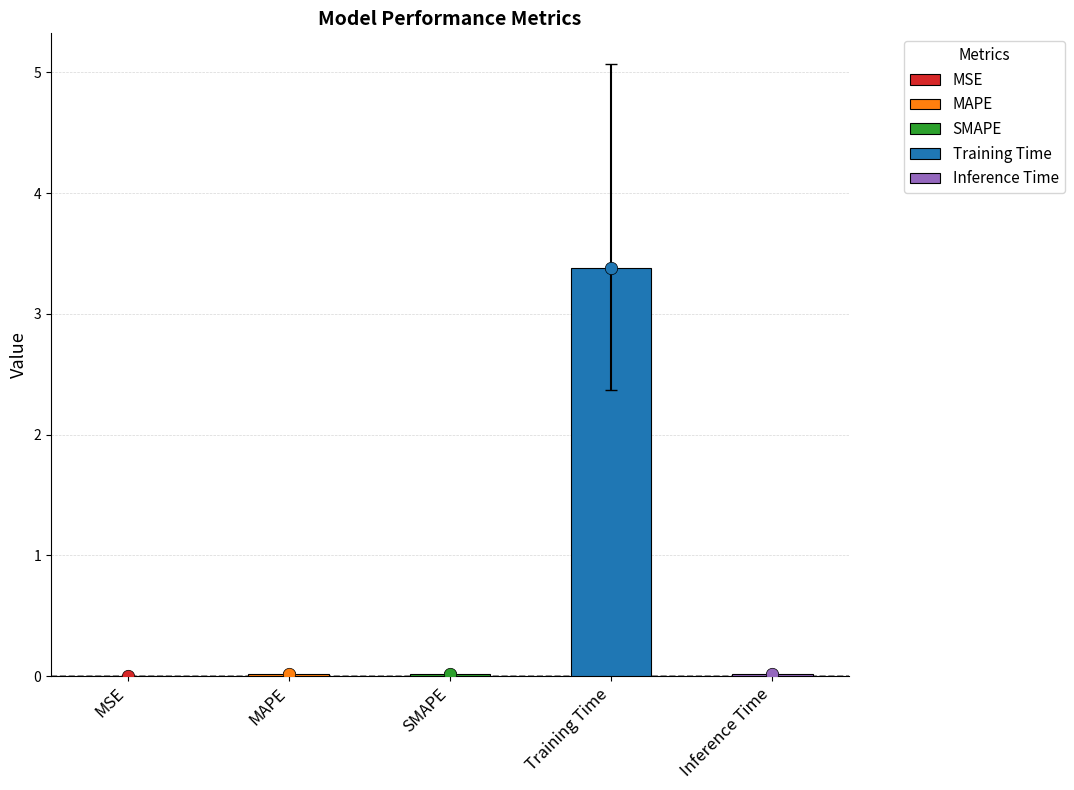

Between Inference Time and Training Time, which is larger?

Training Time